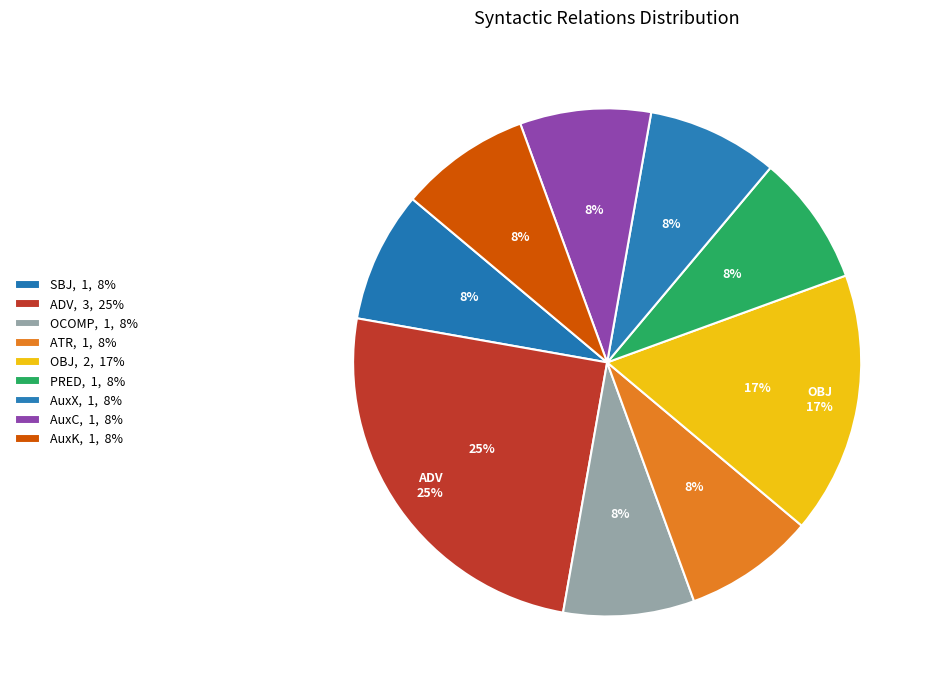

What percentage is the AuxK slice, to the nearest percent?

8%